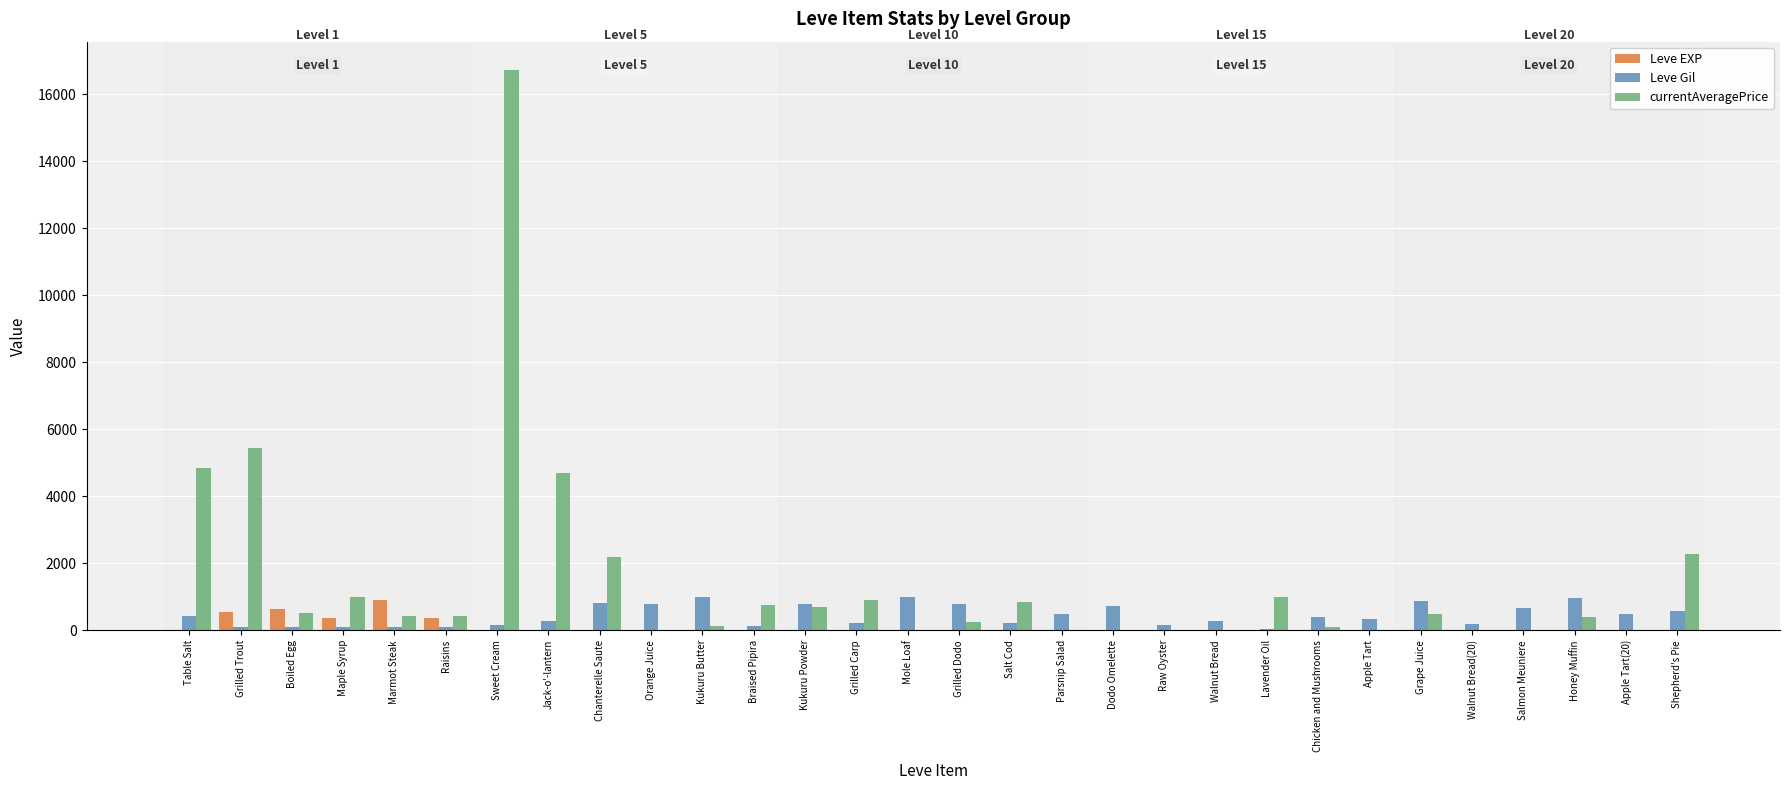

What is the sum of all Leve Gil values?

13321.0